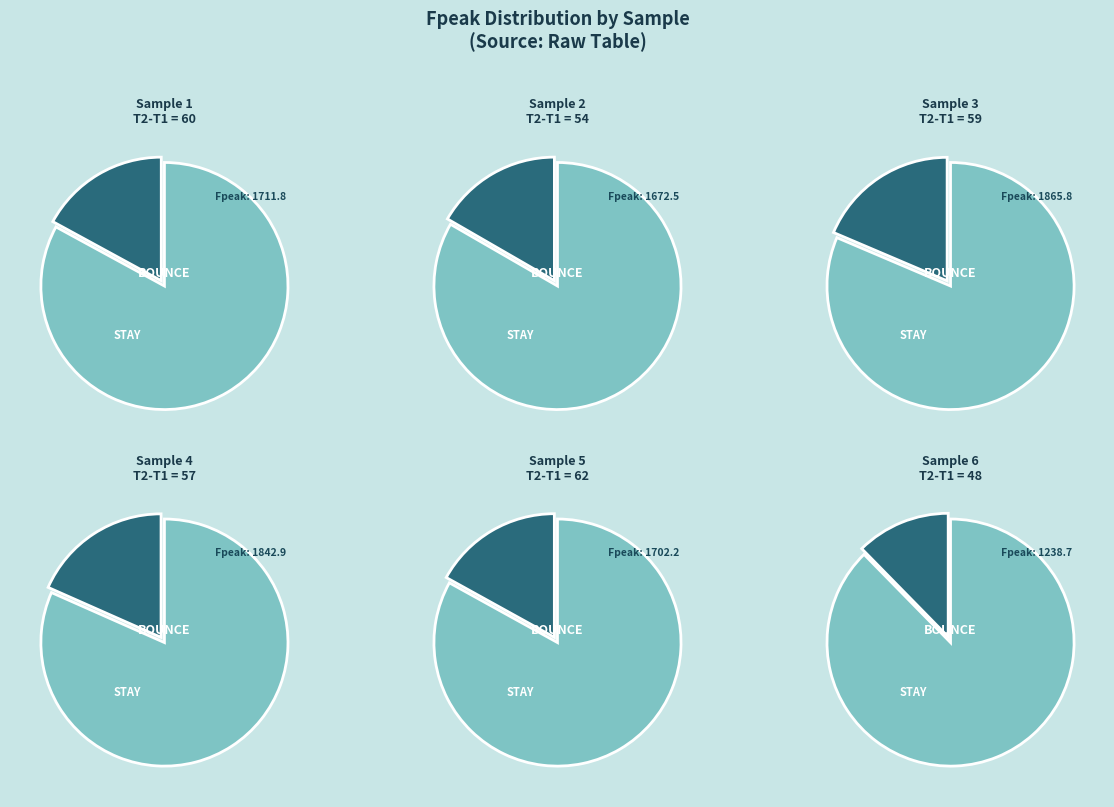

To the nearest percent, what is the combined percentage of Row 6 and Row 5?

29%